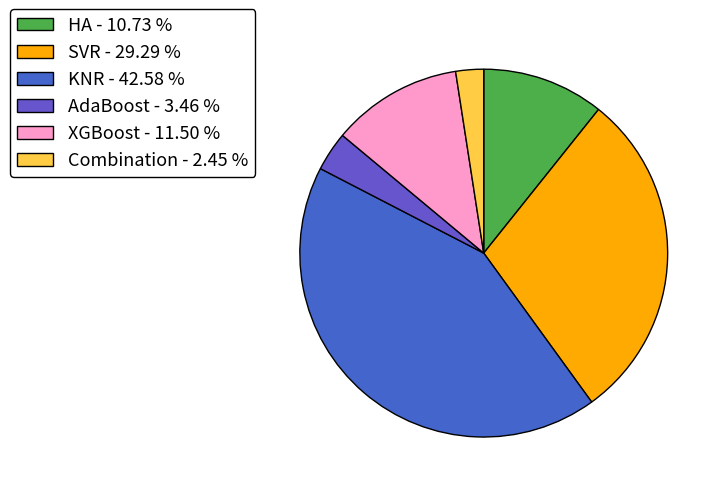

Do AdaBoost and SVR together represent more than half of the pie?

No